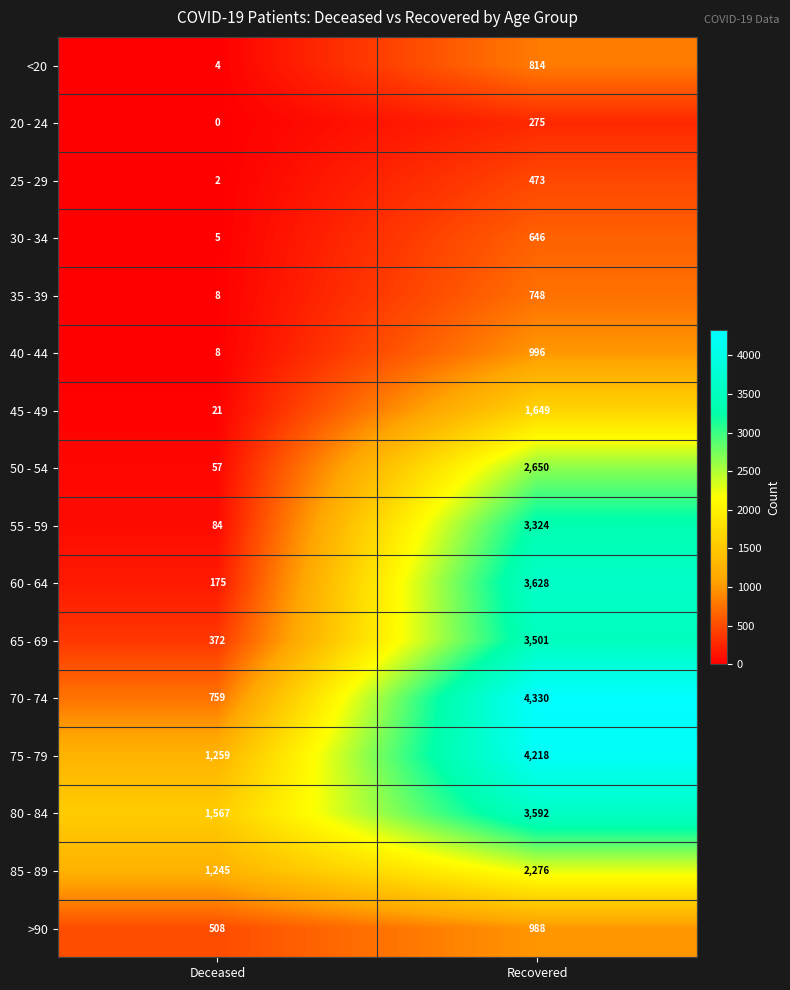

Which series has the largest total across all categories?

75 - 79